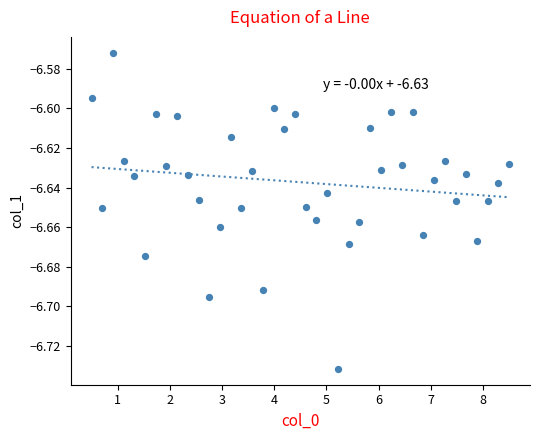

What is the range of X values (max minus min)?

8.0